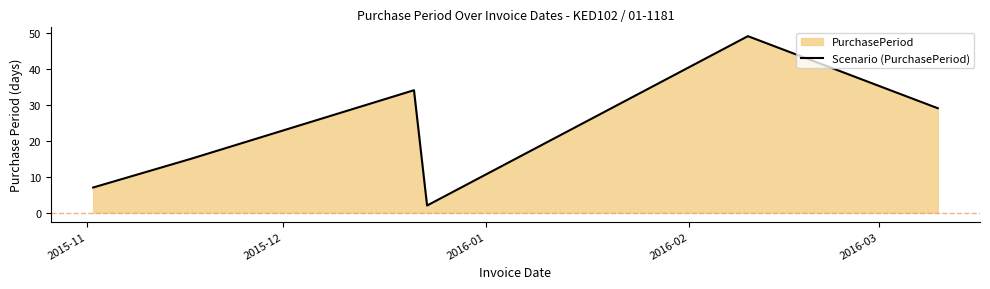

How many points are higher than both their immediate neighbors (excluding endpoints)?

2